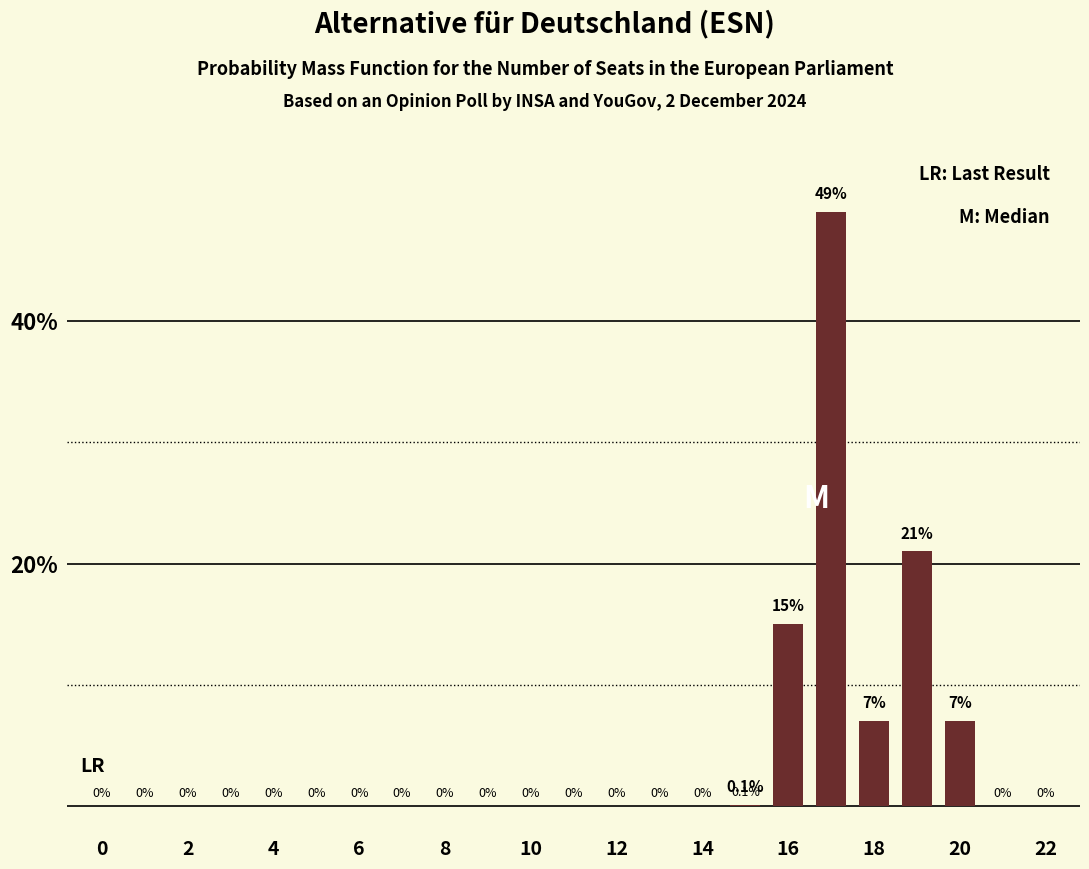

What is the greatest value displayed?

49.0